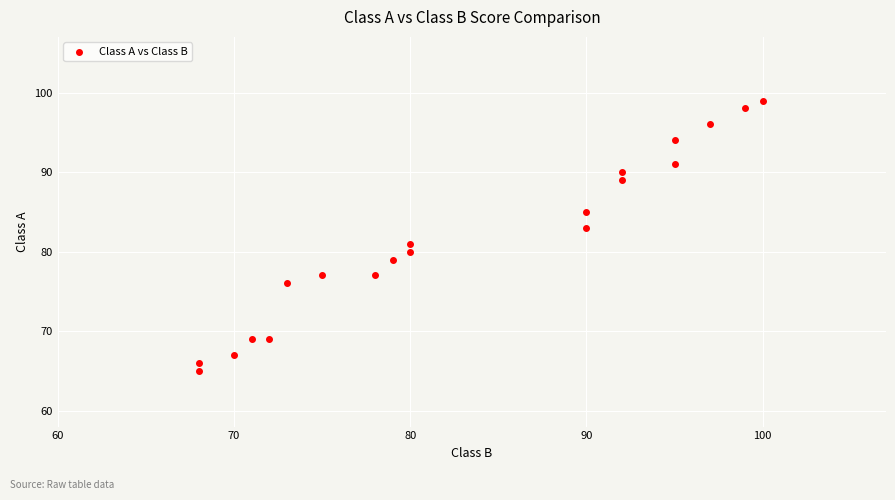

What is the range of X values (max minus min)?

32